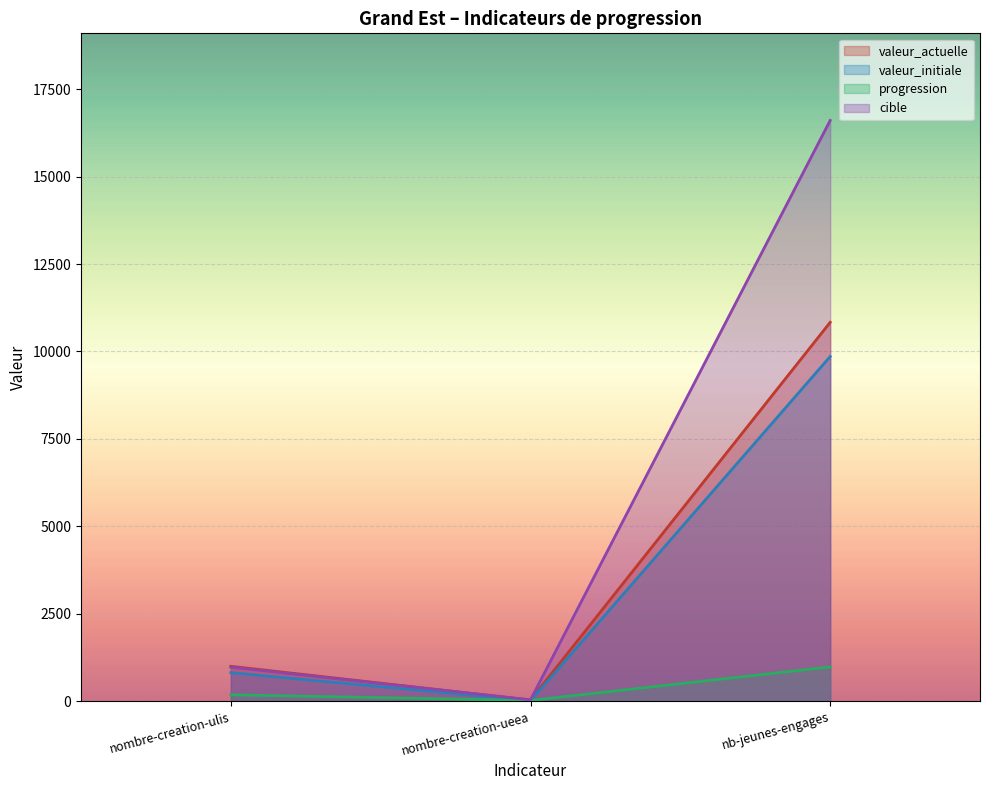

What is the smallest value displayed?

11